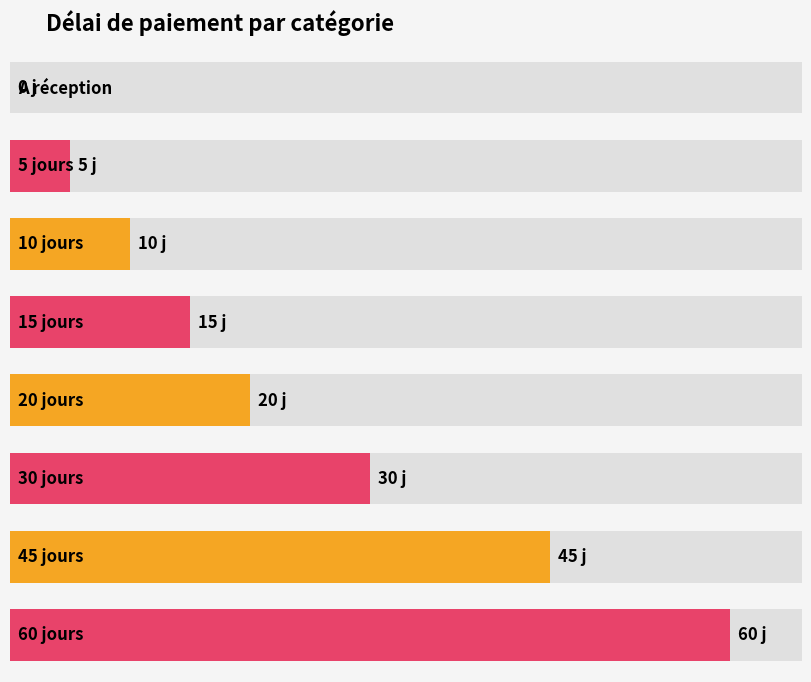

What is the maximum value shown in the chart?

60